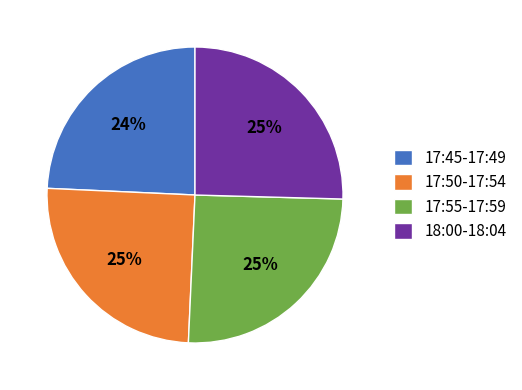

Does 17:45-17:49 account for over 50% of the chart?

No